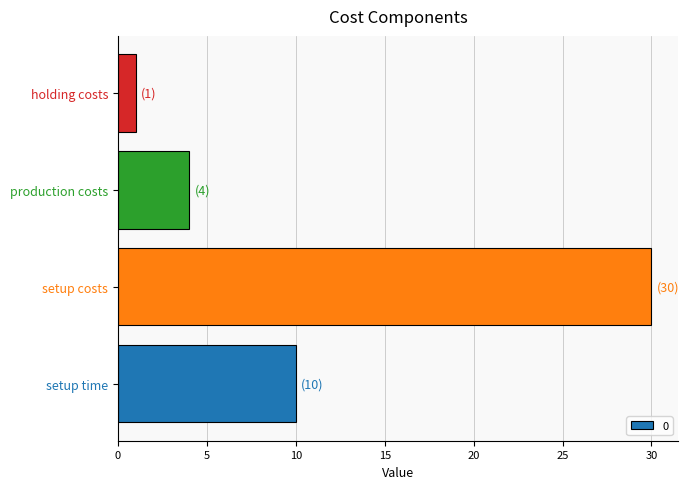

At which label is the value closest to 15?

setup time